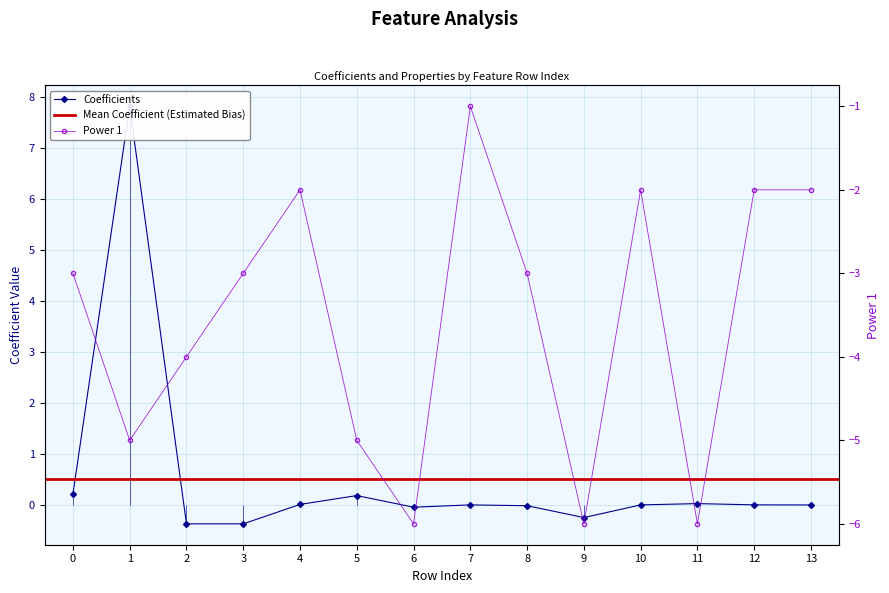

Rank the series by their maximum value, from lowest to highest.

Power 1, Coefficients